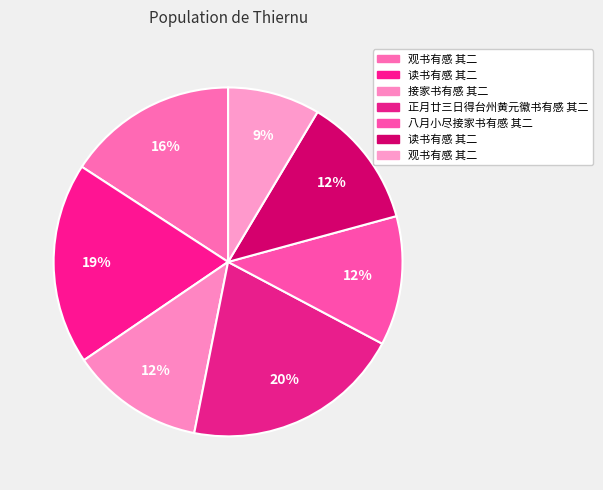

How many segments does this pie chart have?

7